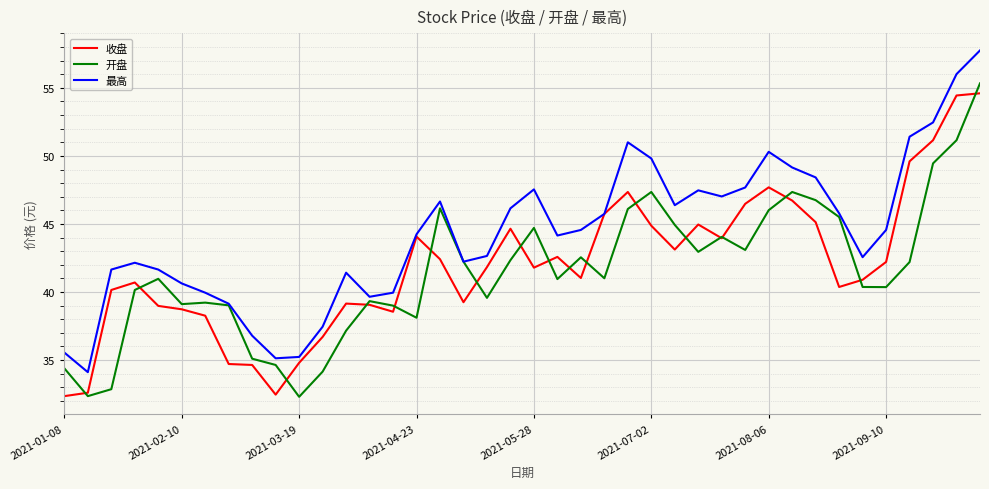

How many lines are shown in the chart?

3